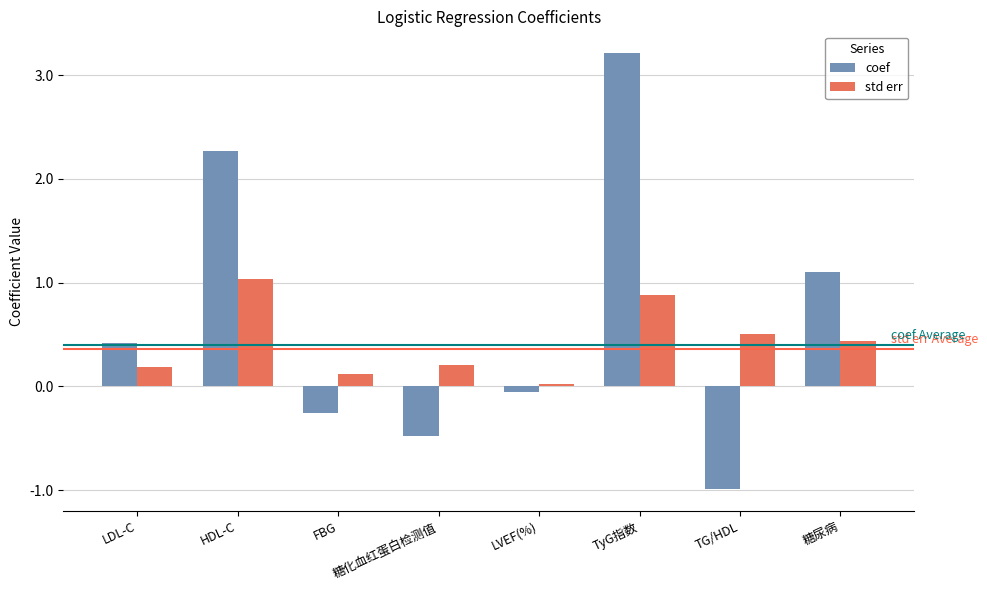

What is the difference between the highest and lowest values at LDL-C?

0.2